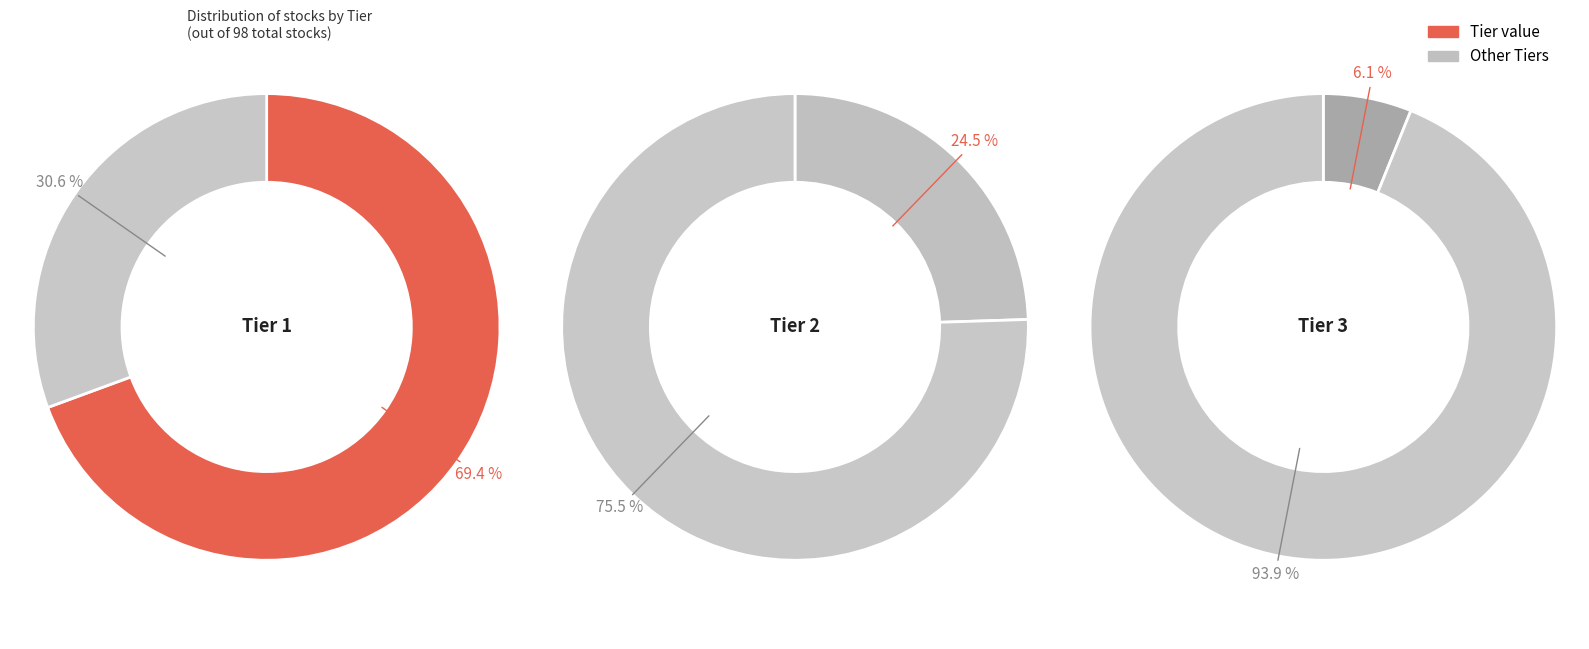

To the nearest percent, what portion does Tier 3 represent?

6%